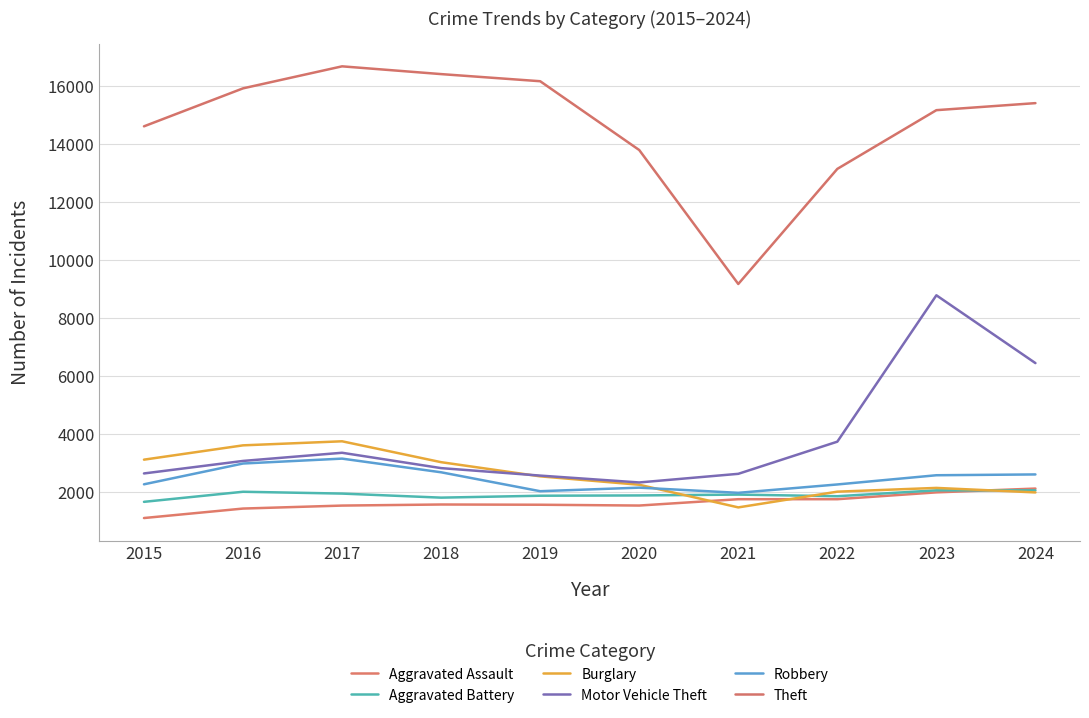

What are all the series names shown in the legend?

Aggravated Assault, Aggravated Battery, Burglary, Motor Vehicle Theft, Robbery, Theft